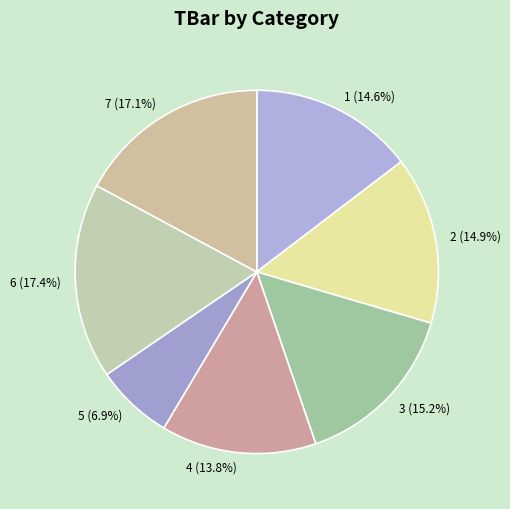

Which slice is the smallest?

5